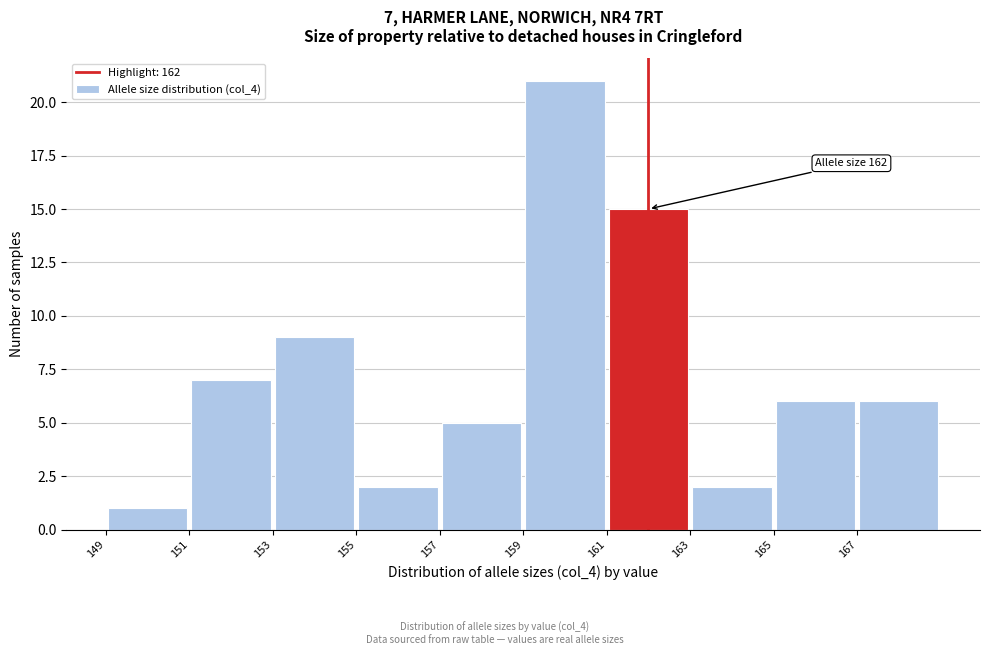

Which range on the x-axis has the tallest bar?

159 to 161